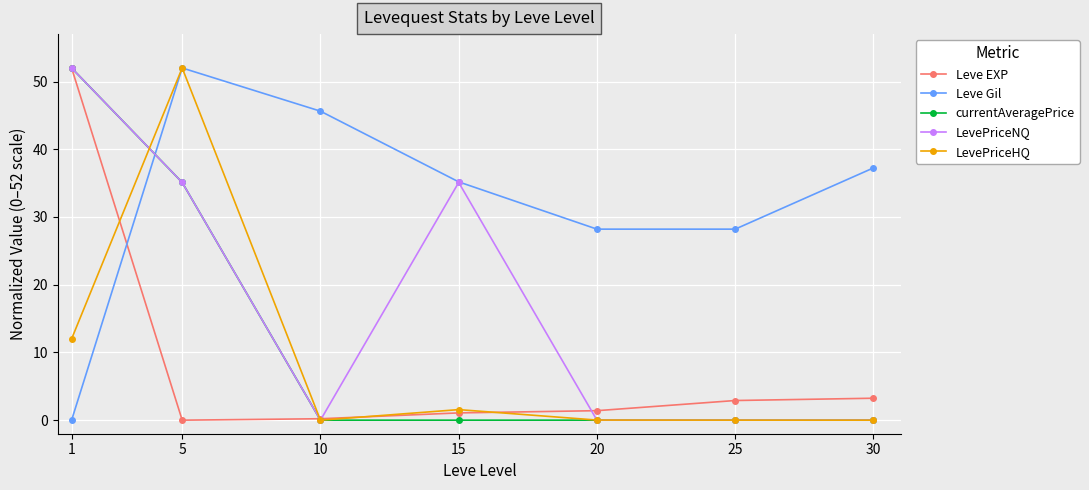

True or false: currentAveragePrice has a value of 0.0 at 30.

True